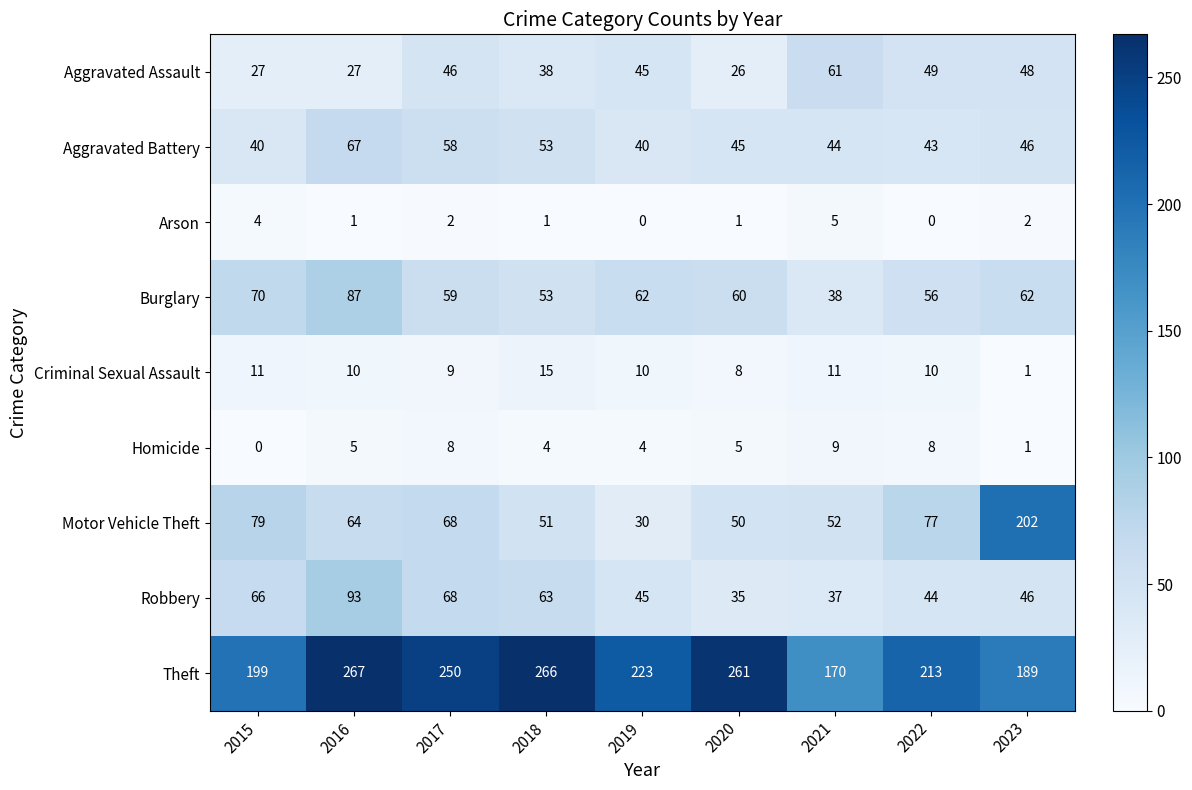

What is the difference between the Arson values at 2019 and 2015?

4